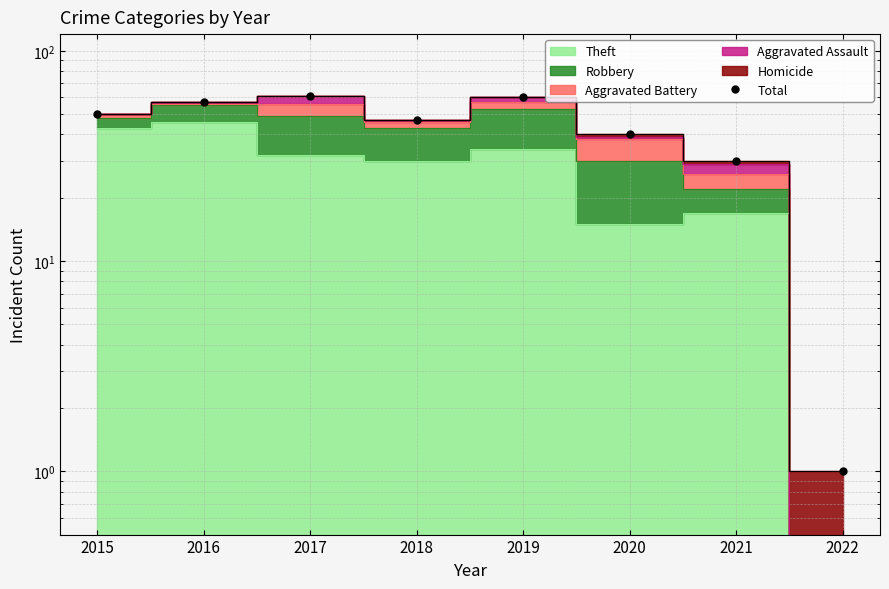

Which category has the highest value across all series?

2017